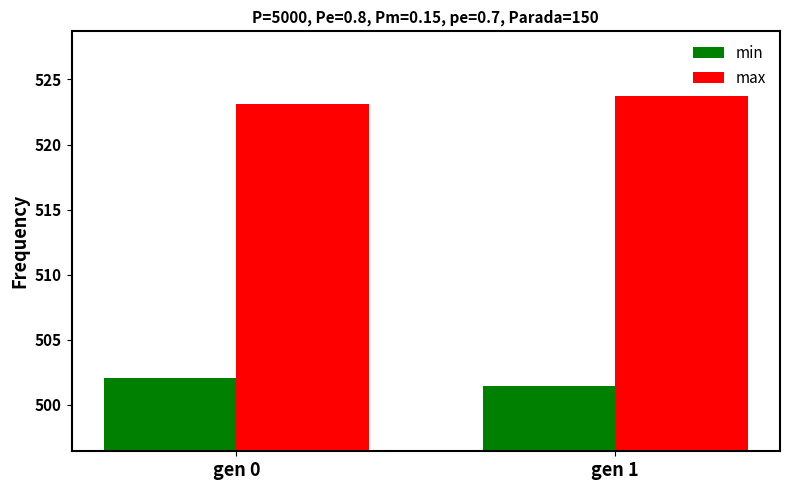

At how many categories does at least one series exceed 517?

2